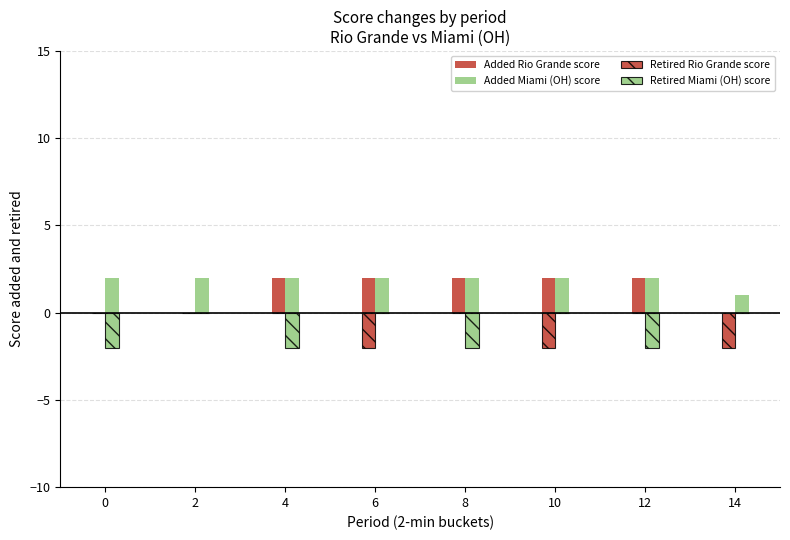

How many series are shown in this chart?

4